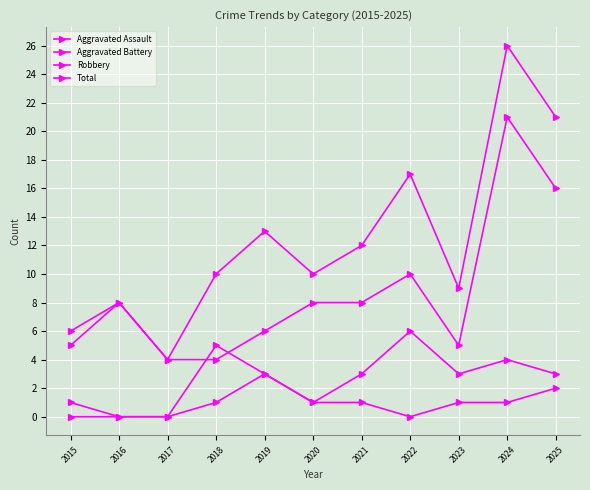

True or false: Aggravated Assault and Total cross at least once.

False